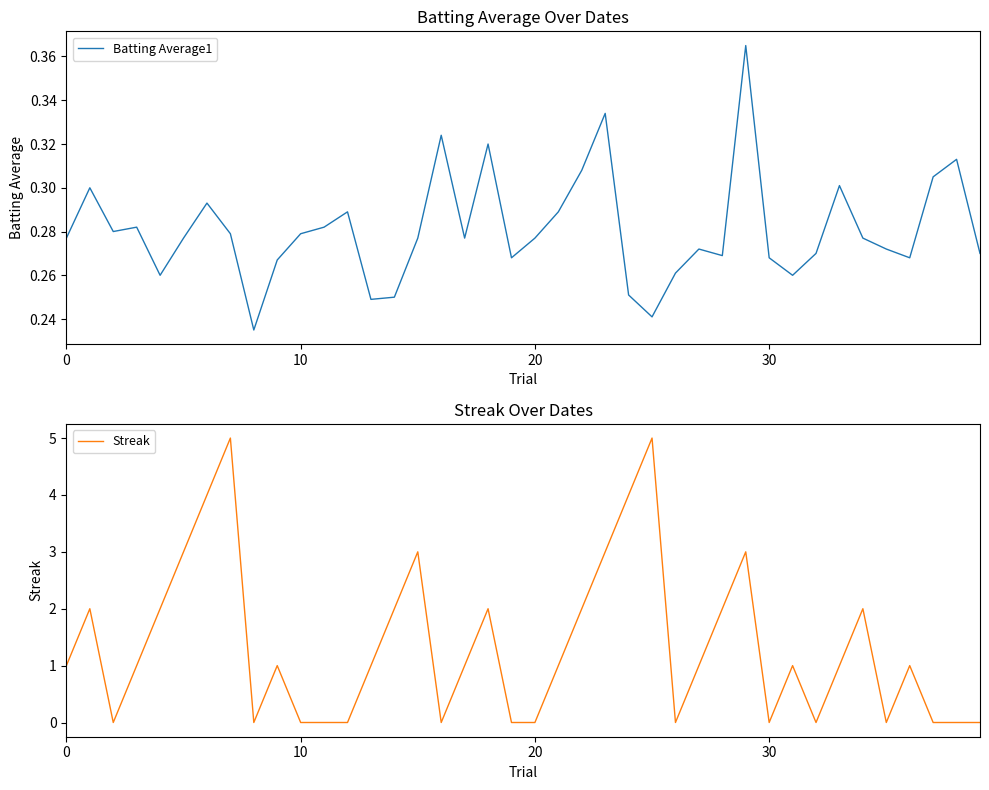

What is the label of the 40th point from the left?

39